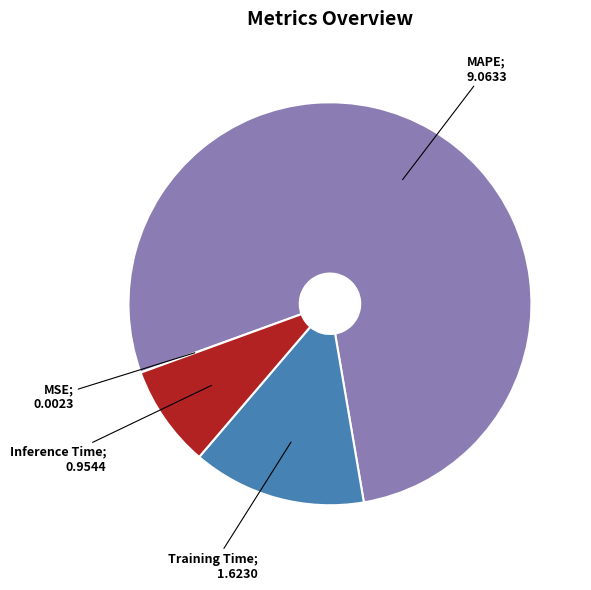

Is there any slice that represents more than half of the pie?

Yes